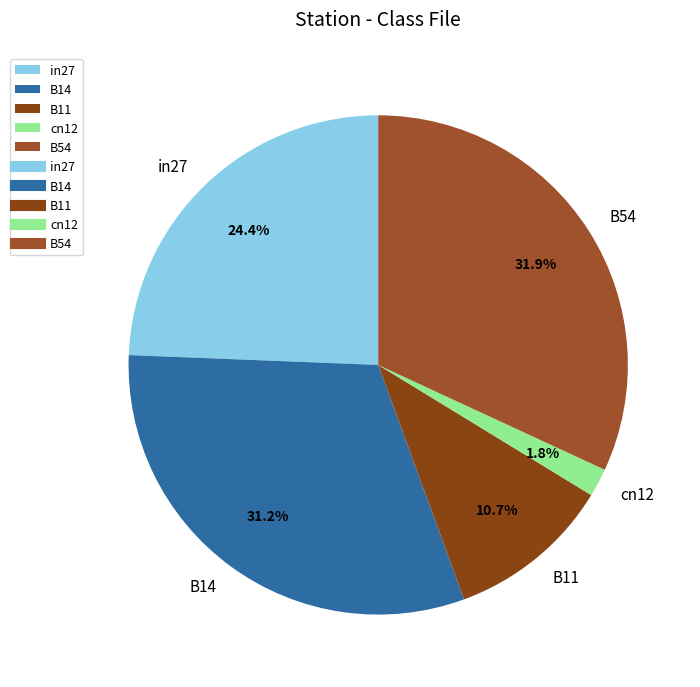

Which has a higher value, B11 or B54?

B54